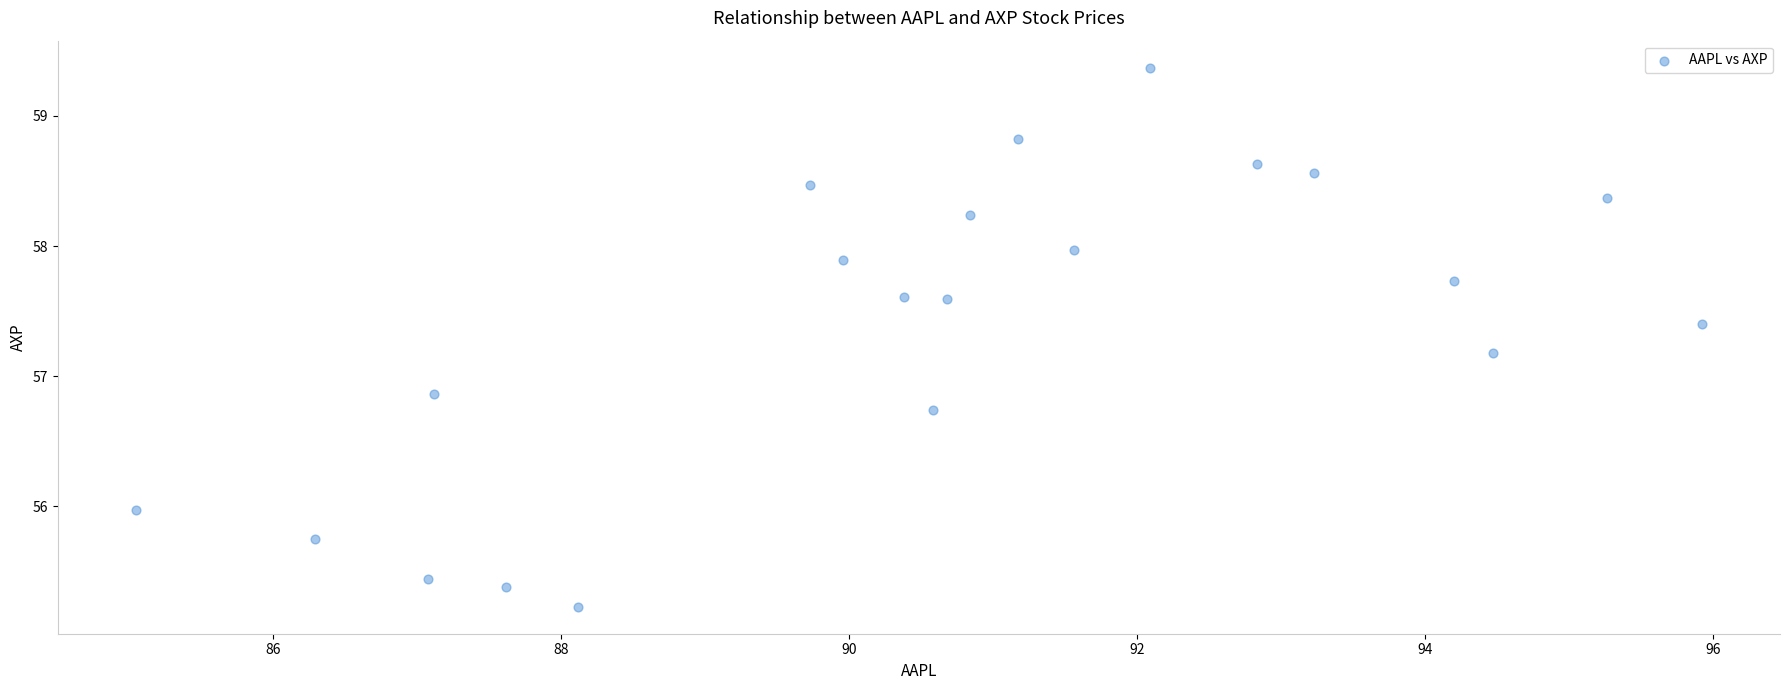

What is the range of Y values (max minus min)?

4.1